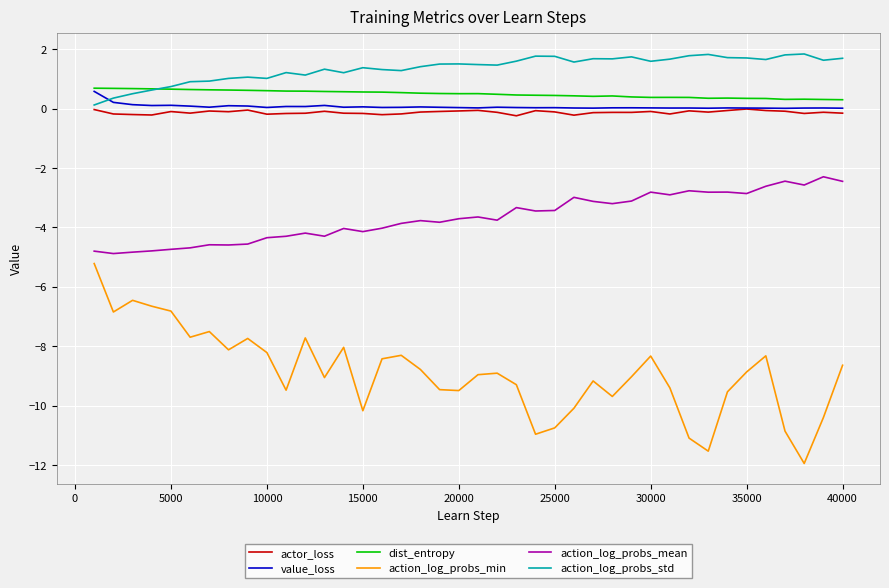

Does the chart display data point markers on the line(s)?

No